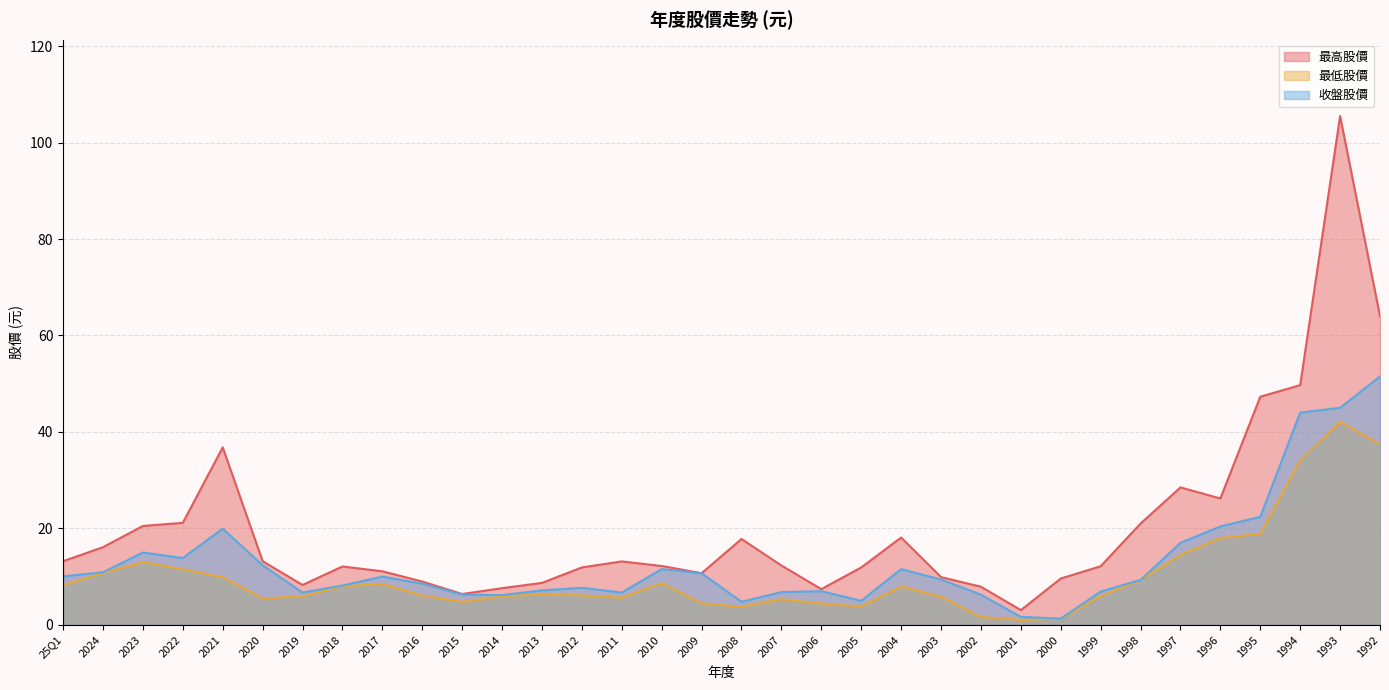

At which category does 最高股價 reach its first local peak?

2021